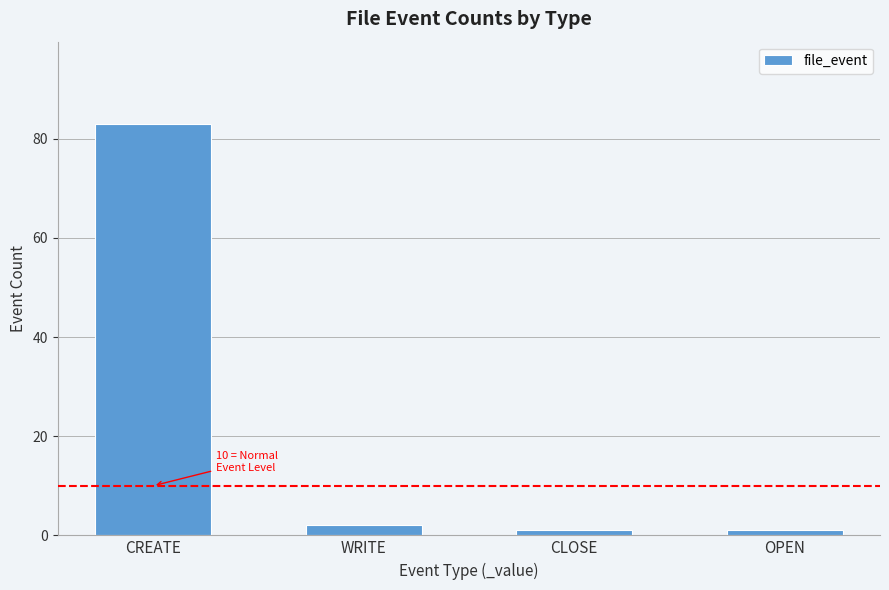

Reading left to right, transcribe all the data shown in this chart.

83	2	1	1